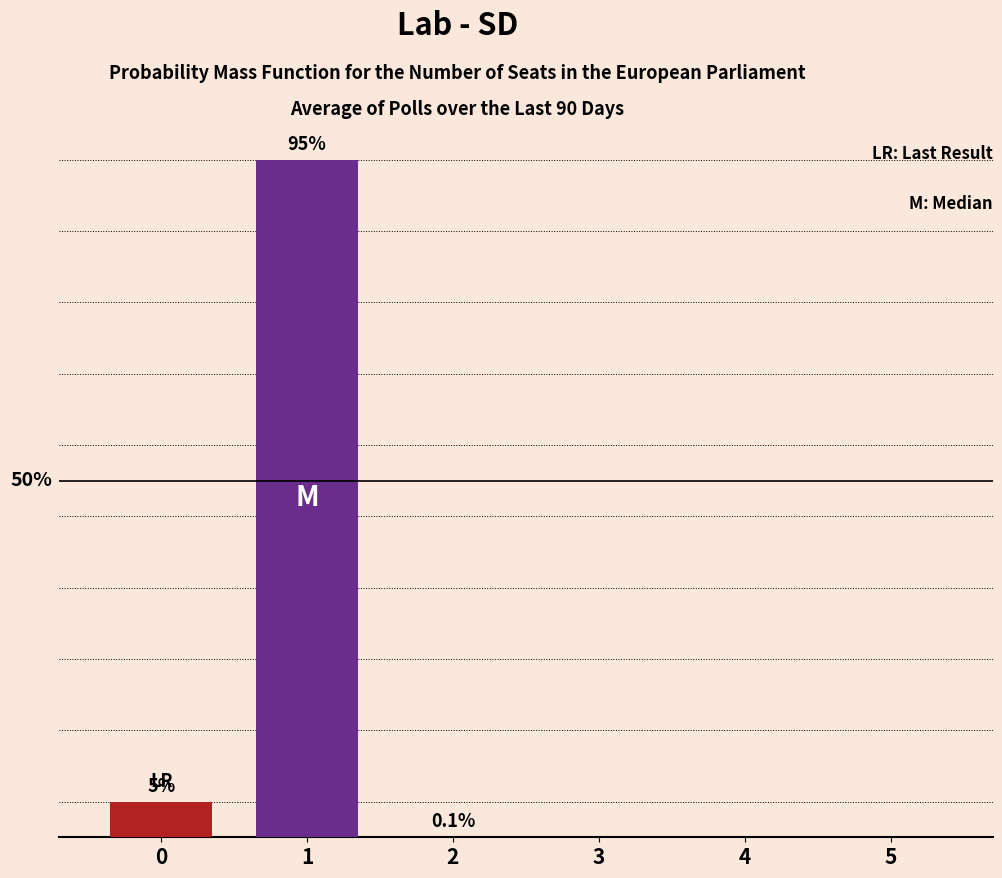

True or false: the data shows 1.2 at 0.

False